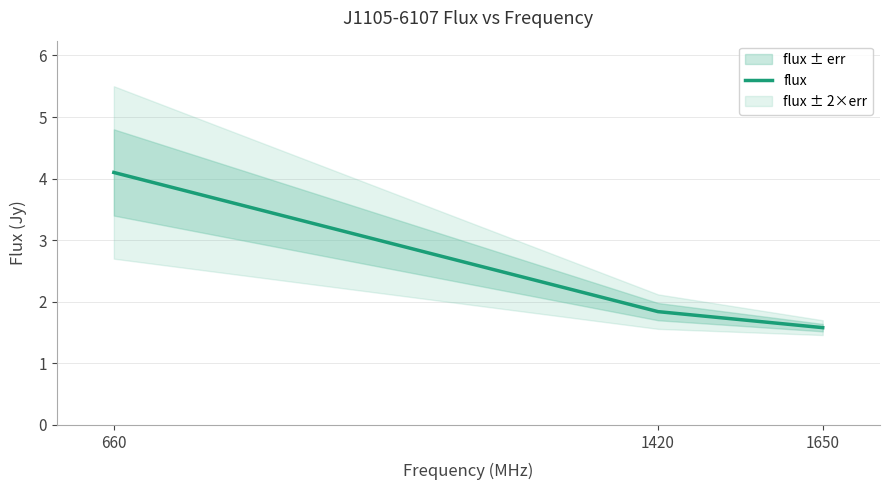

Approximately how many times larger is the value at 660 compared to 1650?

2.6